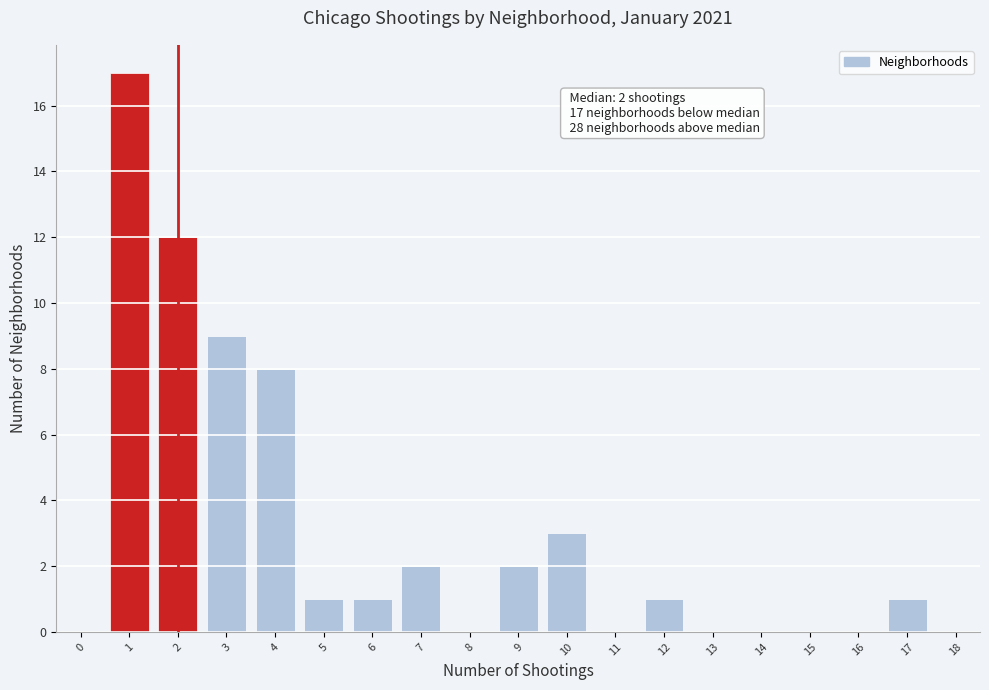

Reading left to right, list all the values displayed in this chart.

0=0	1=17	2=12	3=9	4=8	5=1	6=1	7=2	8=0	9=2	10=3	11=0	12=1	13=0	14=0	15=0	16=0	17=1